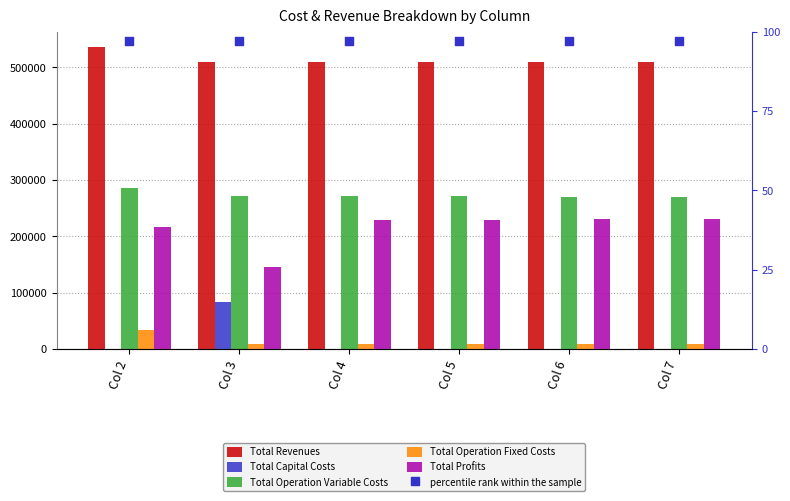

What are all the series names shown in the legend?

Total Revenues, Total Capital Costs, Total Operation Variable Costs, Total Operation Fixed Costs, Total Profits, percentile rank within the sample